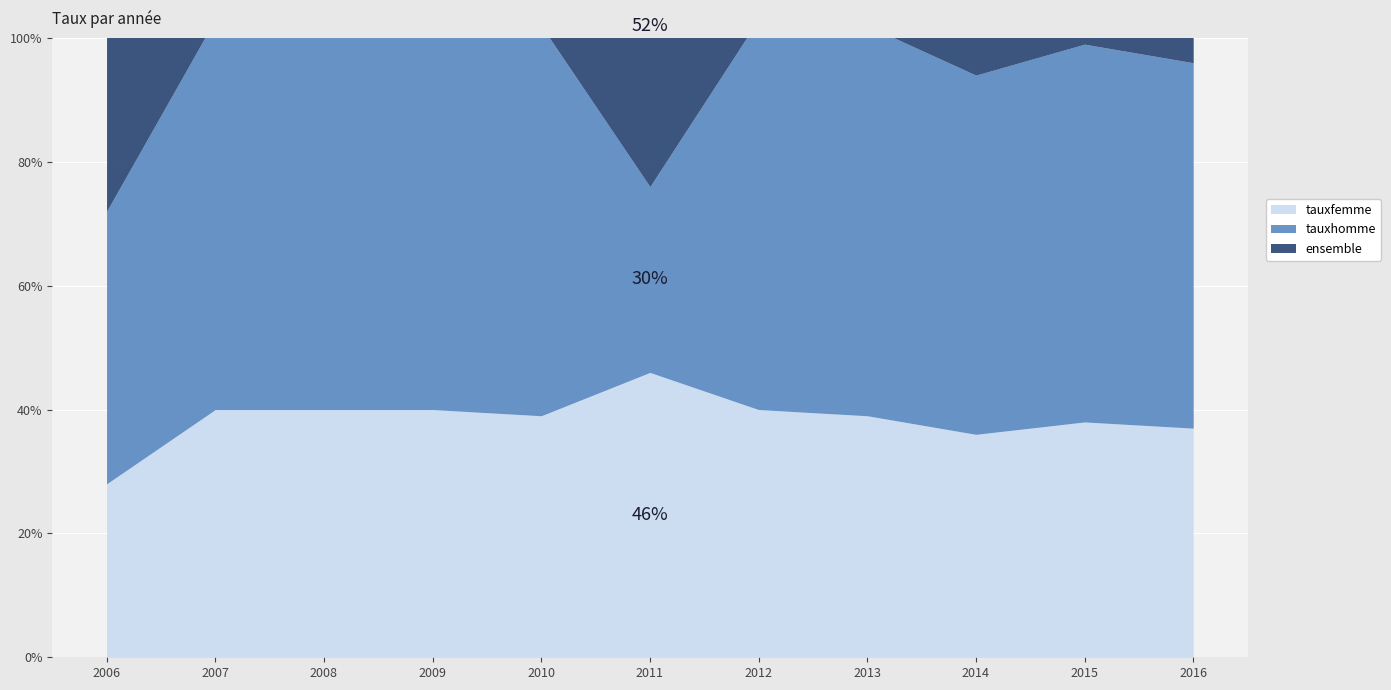

At which label is ensemble closest to 4?

2006